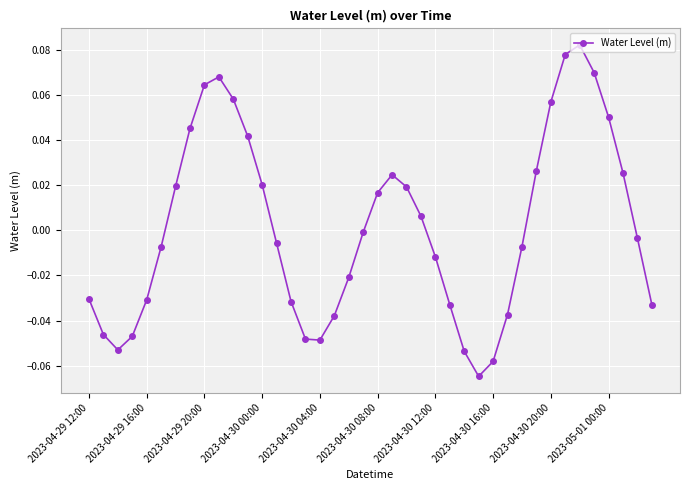

How many interior local valleys (lower than both neighbors) does the data have?

3